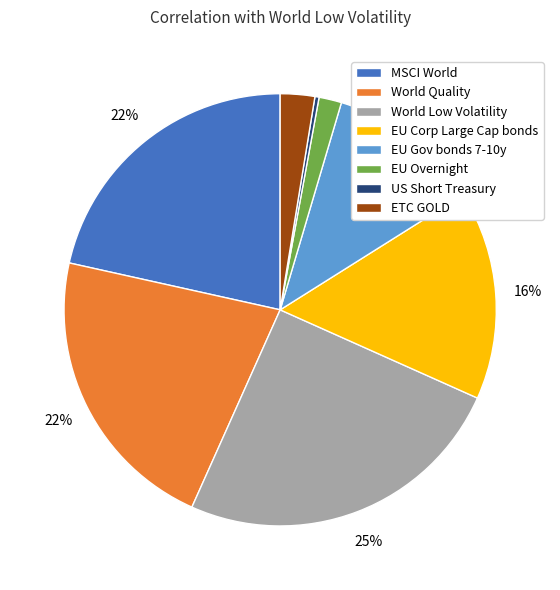

What is the smallest slice in the pie chart?

US Short Treasury